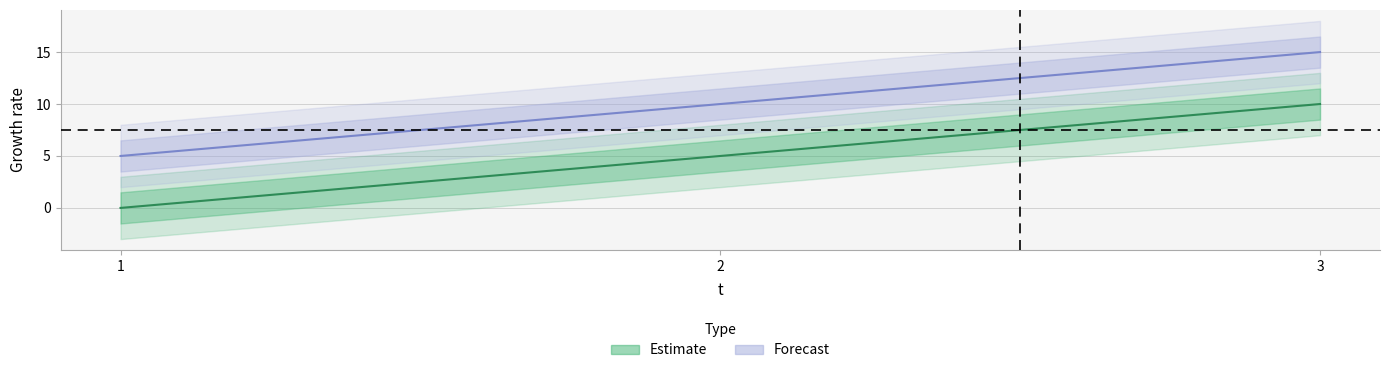

What is the difference between the e values at 3 and 1?

10